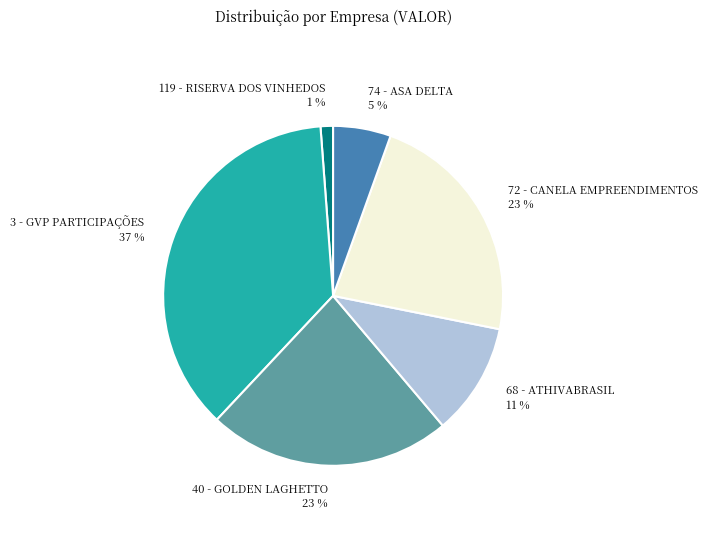

Is there any slice that represents more than half of the pie?

No